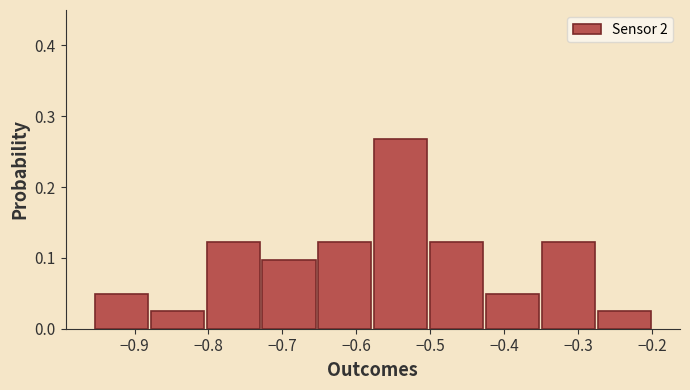

Reading left to right, transcribe this chart: for each bar, give the range it covers on the x-axis and its height. Neither the bar edges nor the heights are printed on the chart, so give them approximately, as read against the axes.

-0.96 to -0.88: 0.05
-0.88 to -0.80: 0.02
-0.80 to -0.73: 0.12
-0.73 to -0.65: 0.10
-0.65 to -0.58: 0.12
-0.58 to -0.50: 0.27
-0.50 to -0.43: 0.12
-0.43 to -0.35: 0.05
-0.35 to -0.28: 0.12
-0.28 to -0.20: 0.02